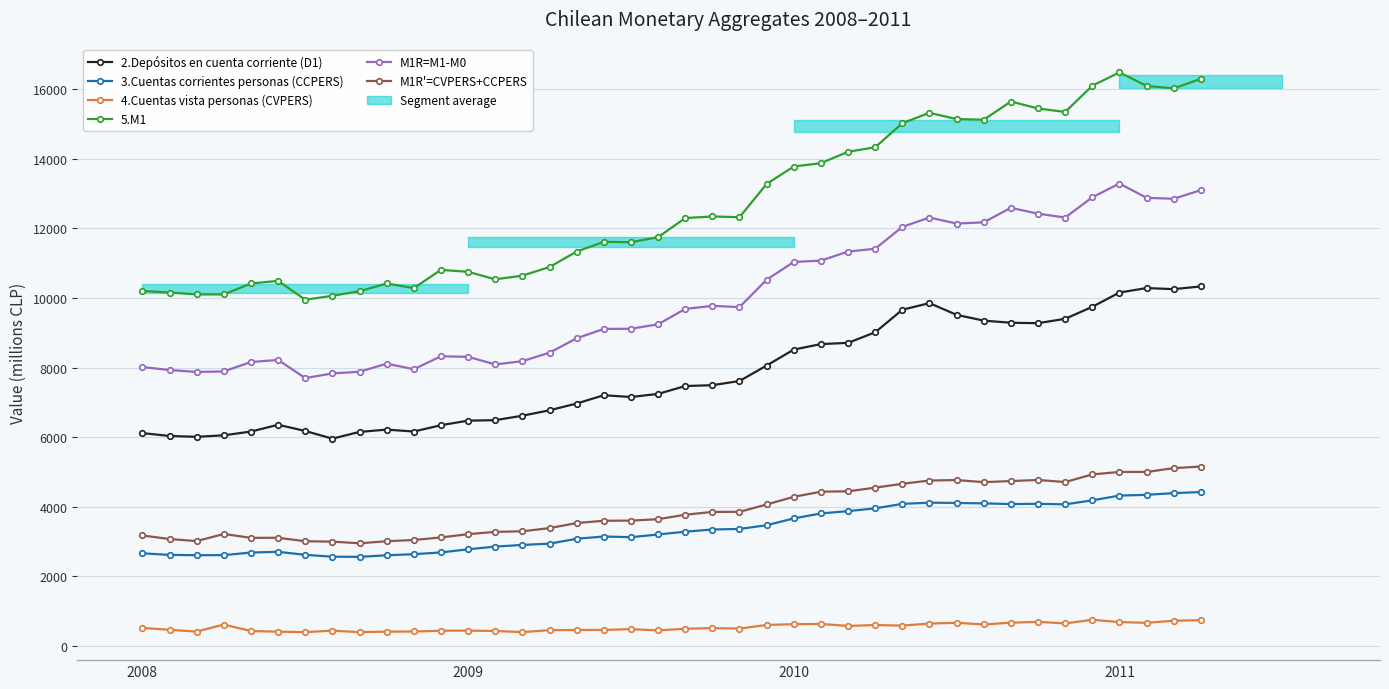

In M1R=M1-M0, how many points are higher than both neighbors (excluding endpoints)?

7